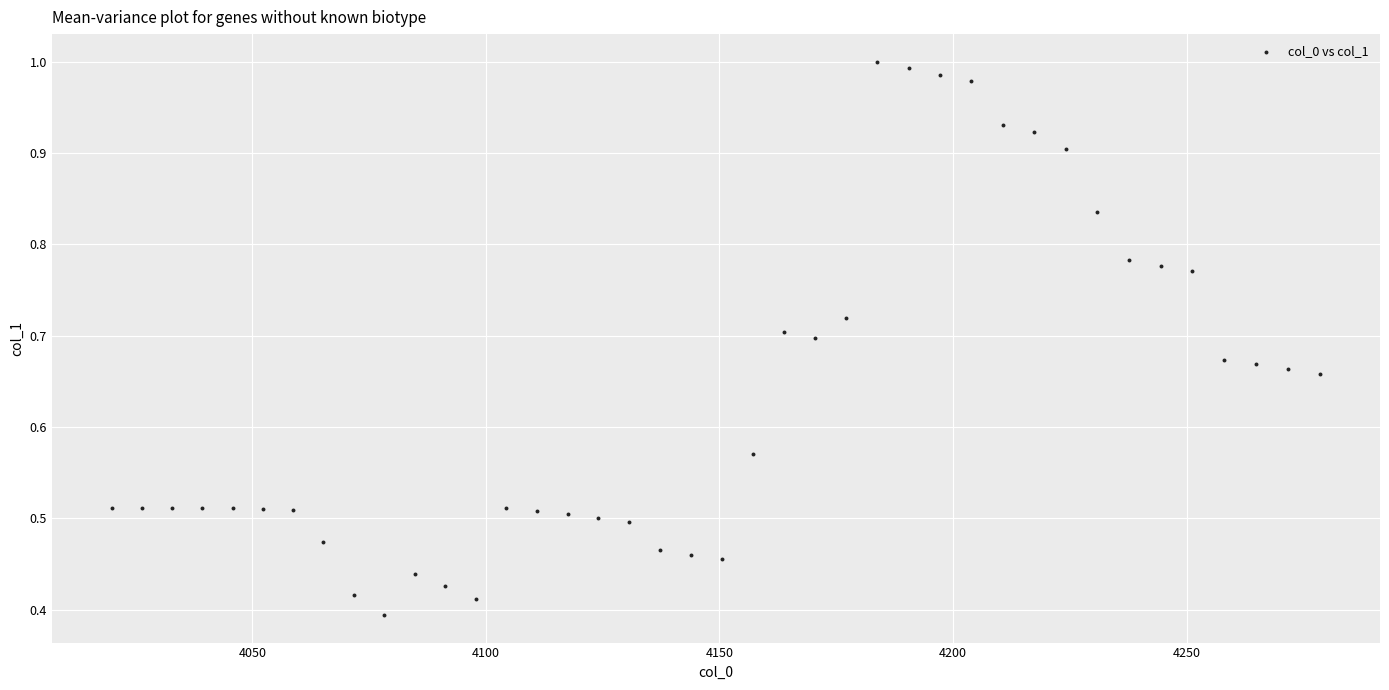

What is the range of X values (max minus min)?

258.5